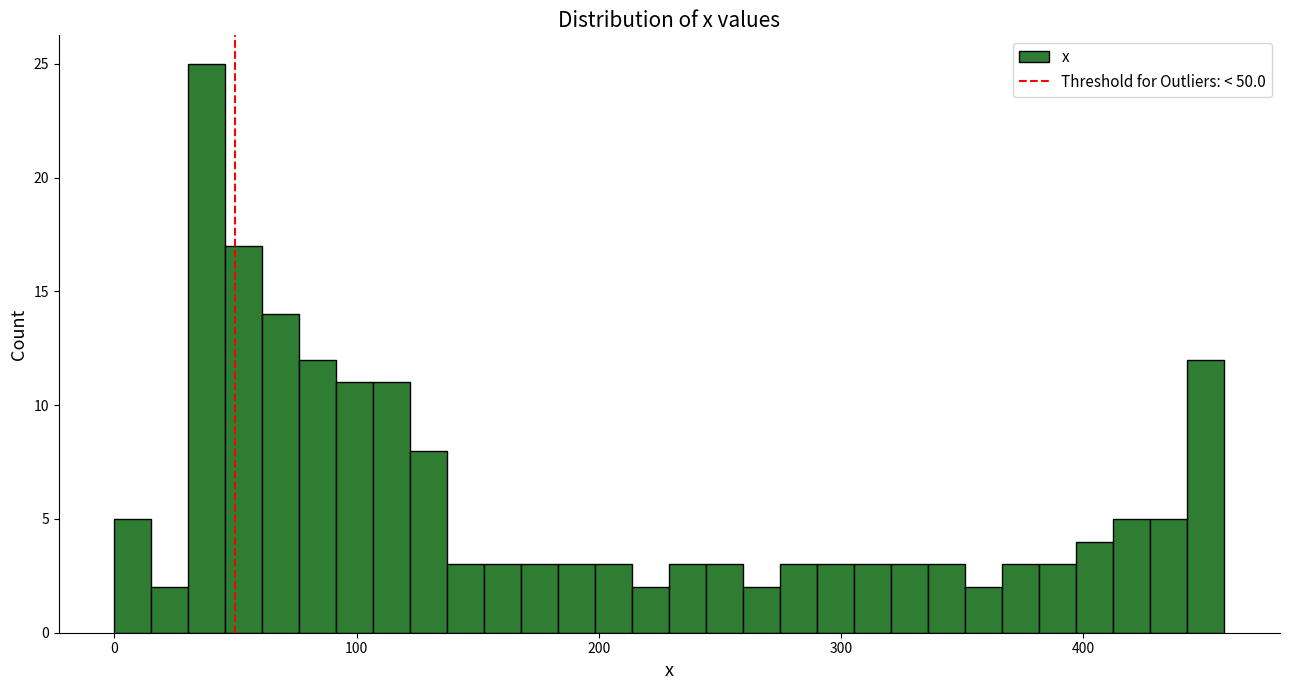

Around what value on the x-axis is the tallest bar? Give the approximate position of its centre, as read against the axis.

40